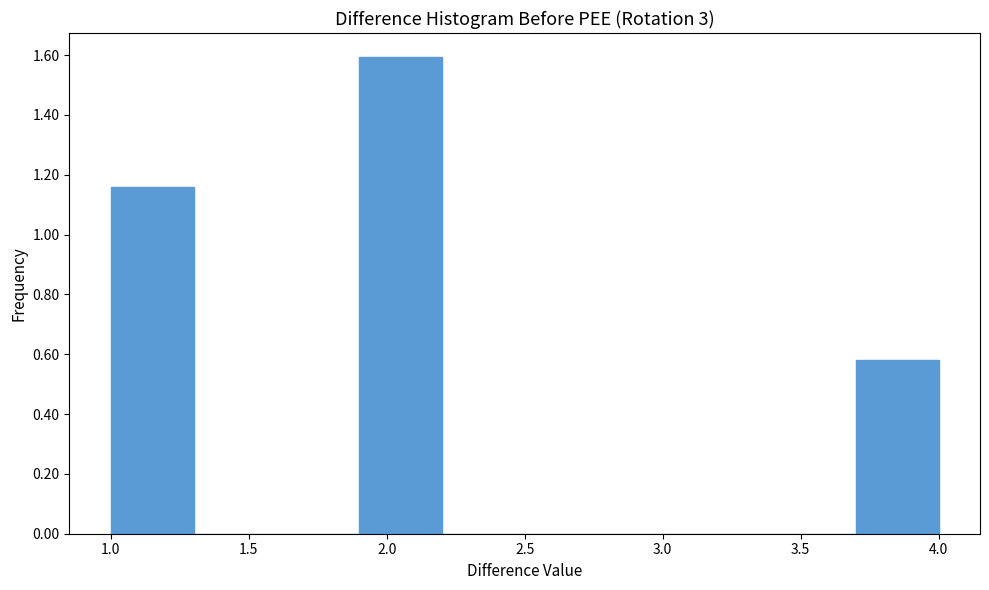

Reading left to right, transcribe this chart: for each bar, give the range it covers on the x-axis and its height. The values are not printed on the chart, so give them approximately, as read against the axis.

1.0 to 1.3: 1.16
1.3 to 1.6: 0
1.6 to 1.9: 0
1.9 to 2.2: 1.60
2.2 to 2.5: 0
2.5 to 2.8: 0
2.8 to 3.1: 0
3.1 to 3.4: 0
3.4 to 3.7: 0
3.7 to 4.0: 0.58